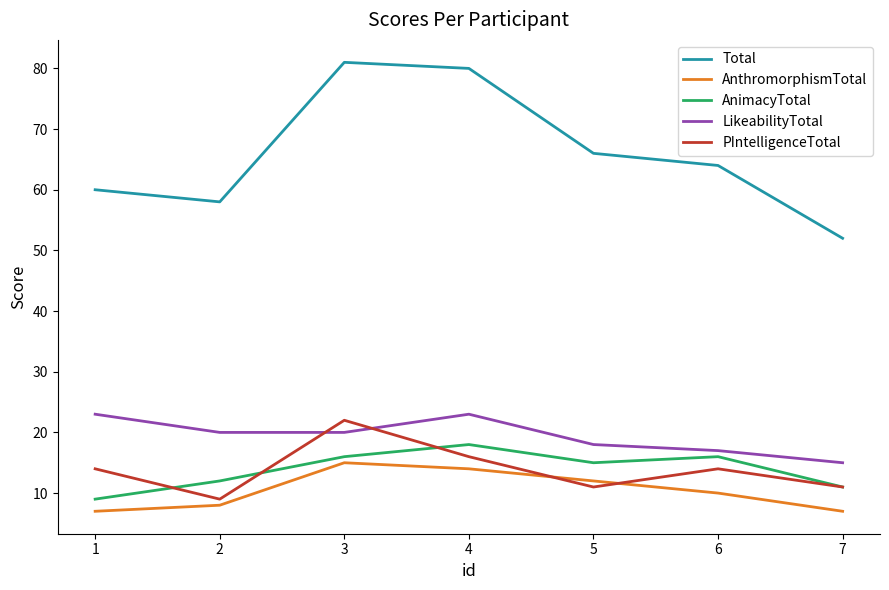

Is it true that AnimacyTotal equals 15 at 5?

True